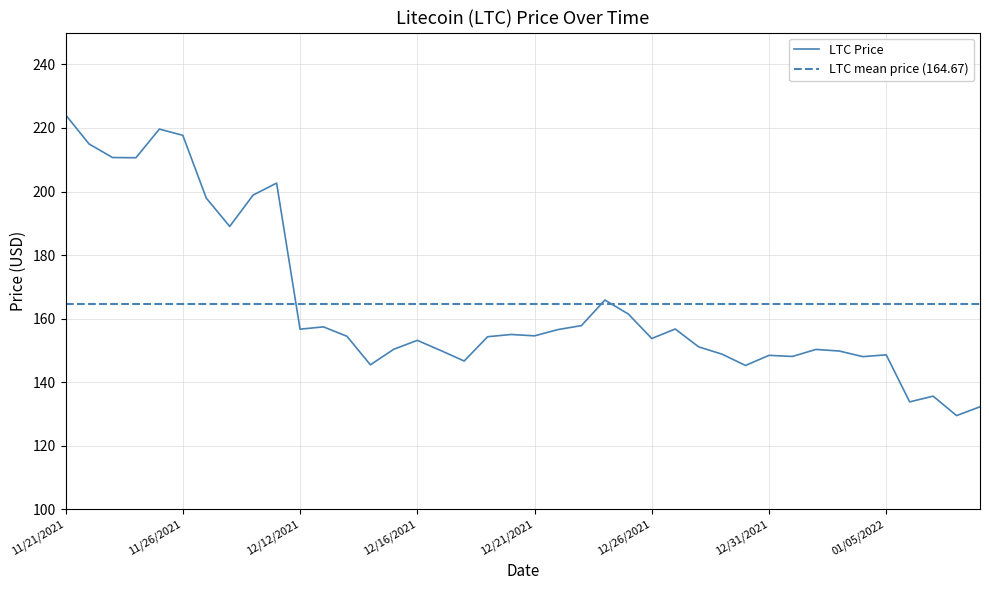

What is the label of the 22nd point from the left?

12/22/2021